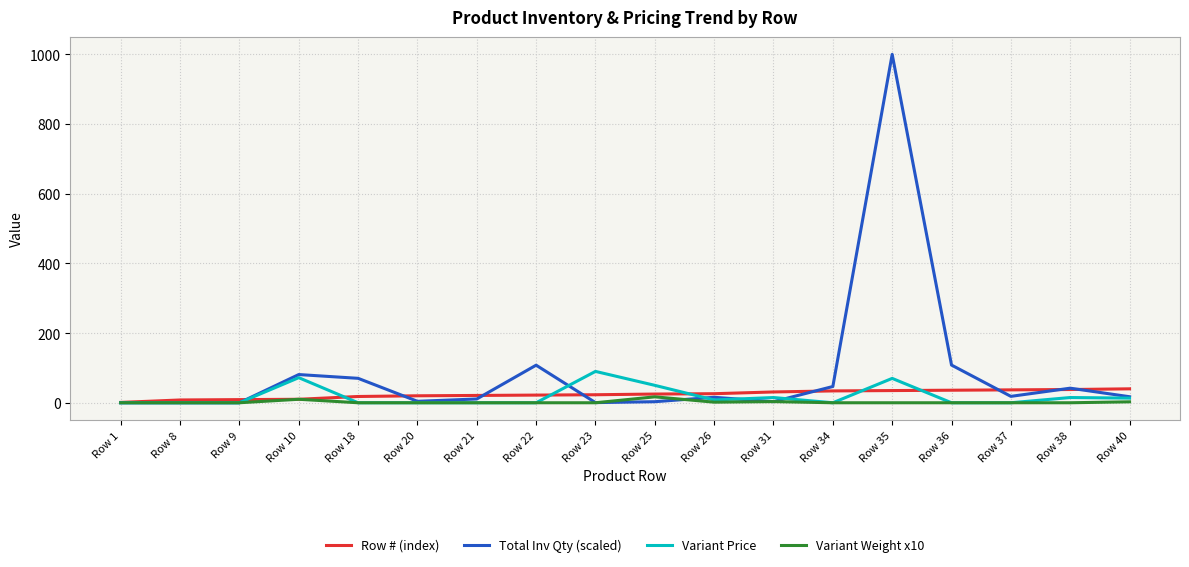

Between Row 18 and Row 20, which series saw the biggest shift?

Total Inv Qty (scaled)